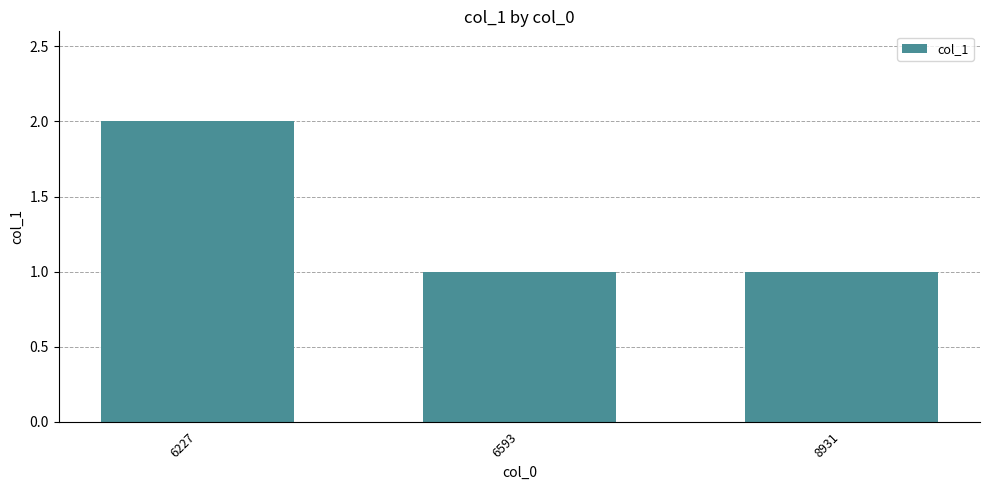

Reading left to right, transcribe all the data shown in this chart.

6227=2	6593=1	8931=1